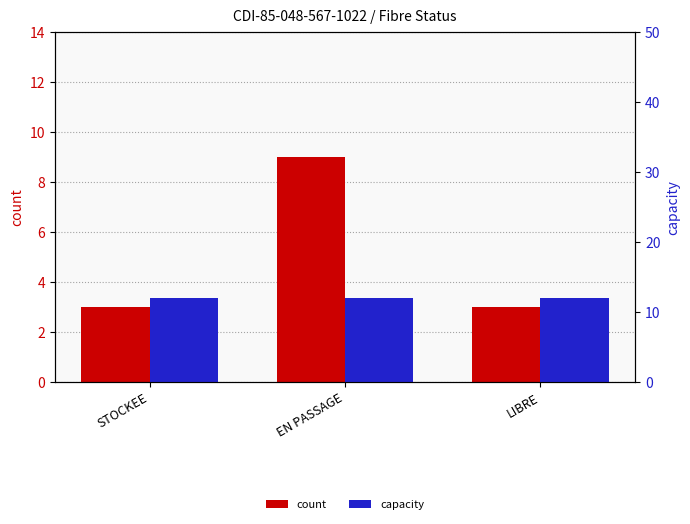

What are all the series names shown in the legend?

count, capacity